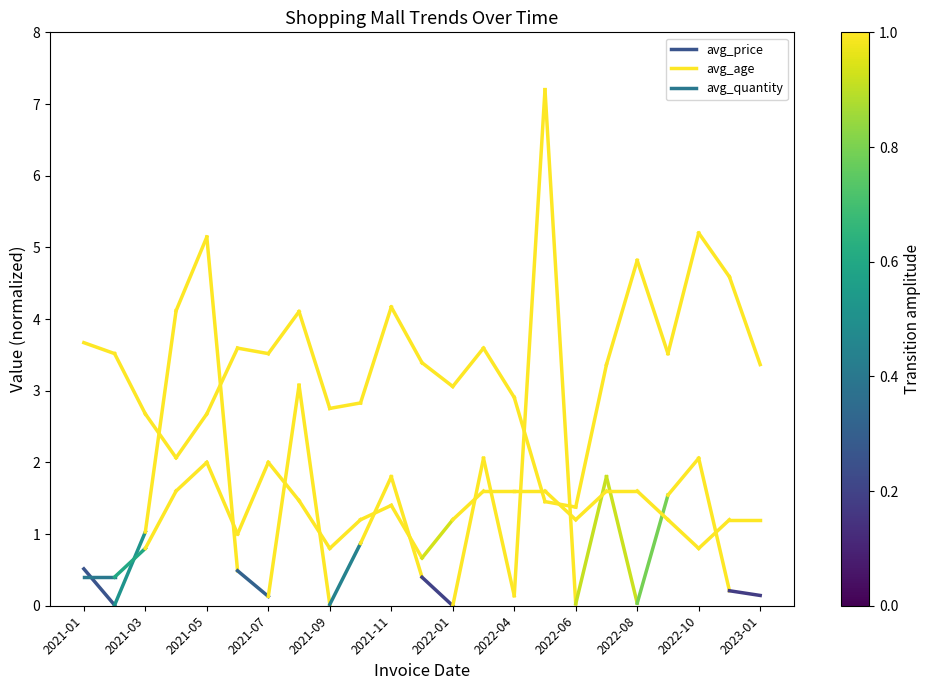

List the series in order of their peak value, highest first.

avg_age, avg_price, avg_quantity